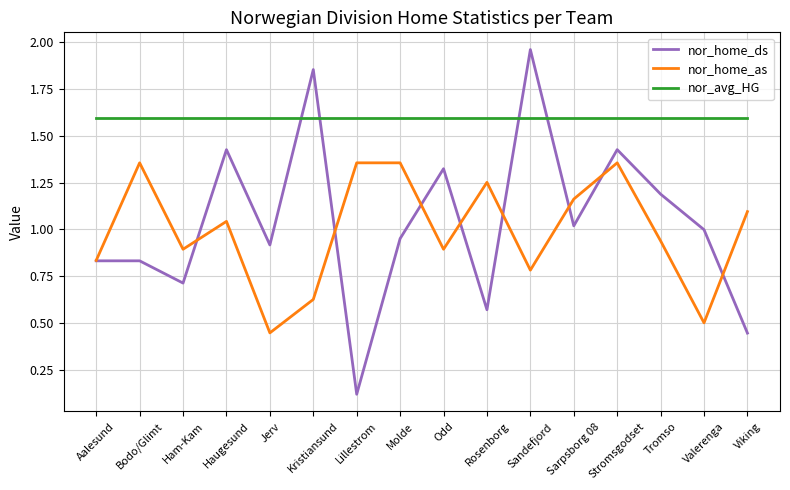

What is the approximate value of nor_avg_HG at Tromso?

1.6